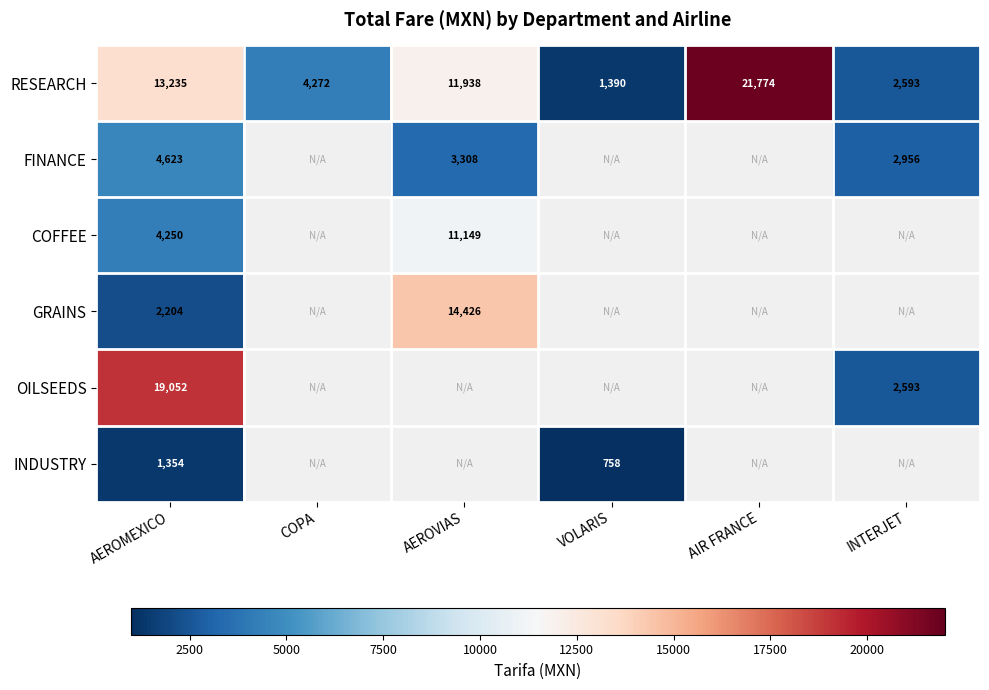

Which category has the highest value in the RESEARCH series?

AIR FRANCE